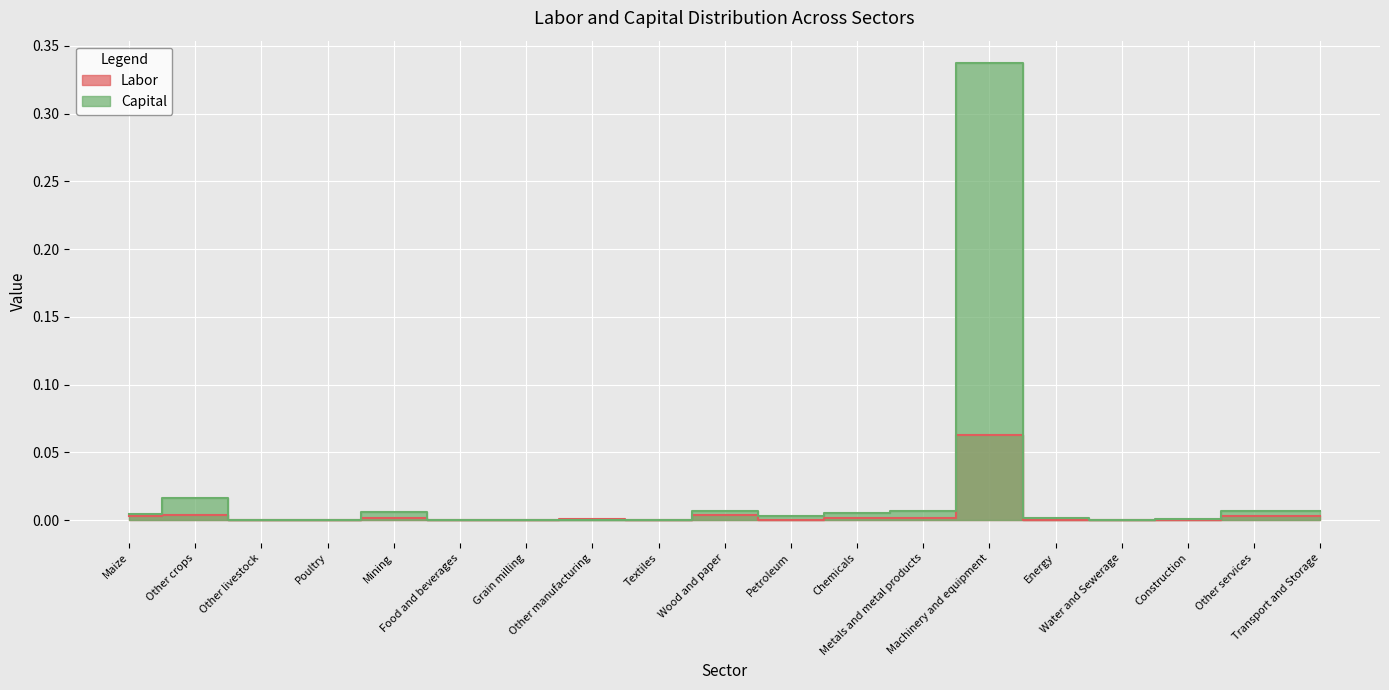

What are all the series names shown in the legend?

Labor, Capital